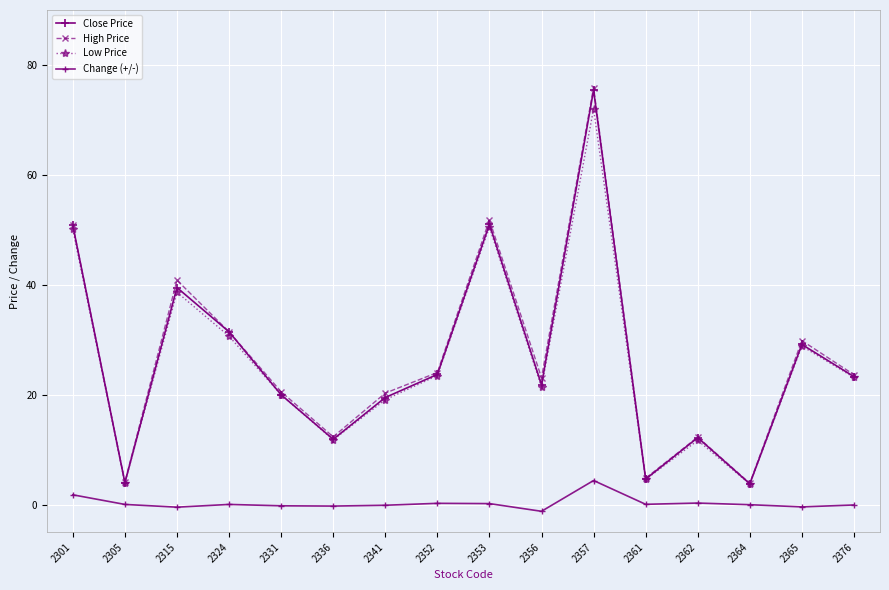

Does the chart display data point markers on the line(s)?

Yes